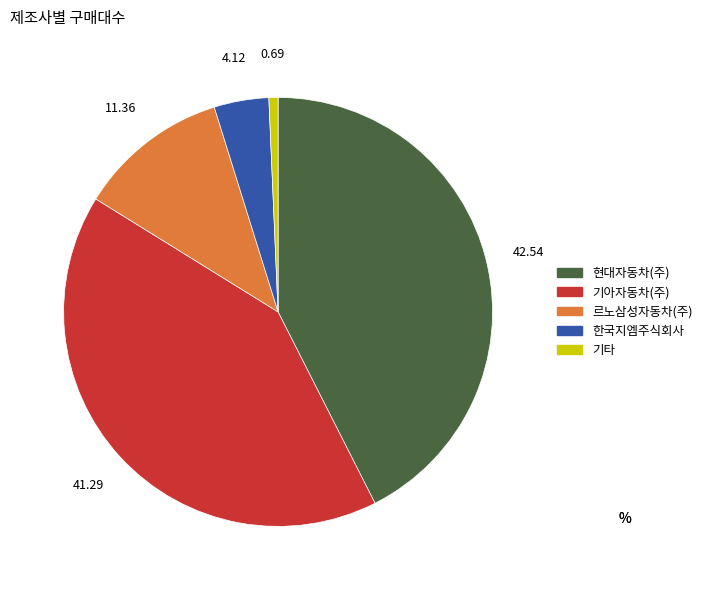

Does 한국지엠주식회사 represent more than half of the total?

No